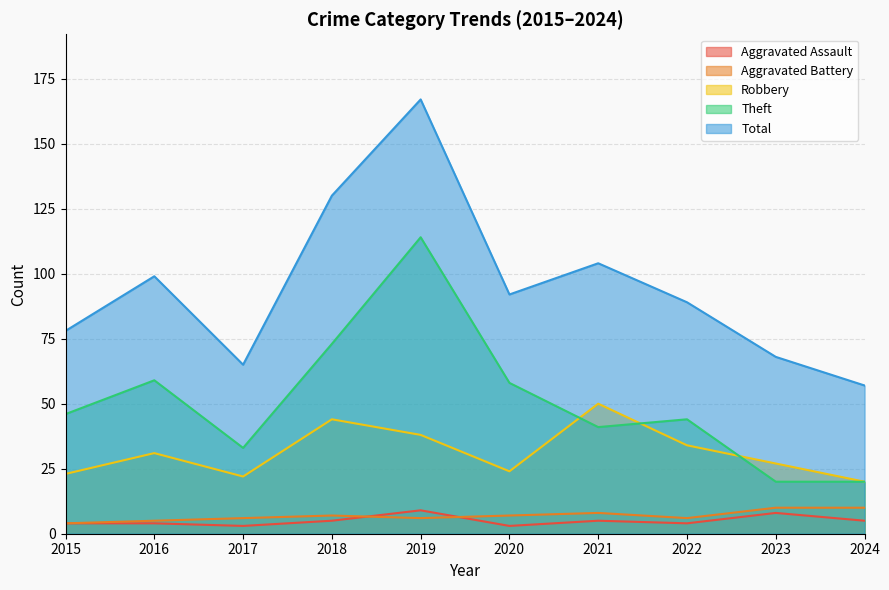

What is the difference between the maximum and minimum values in the Theft series?

94